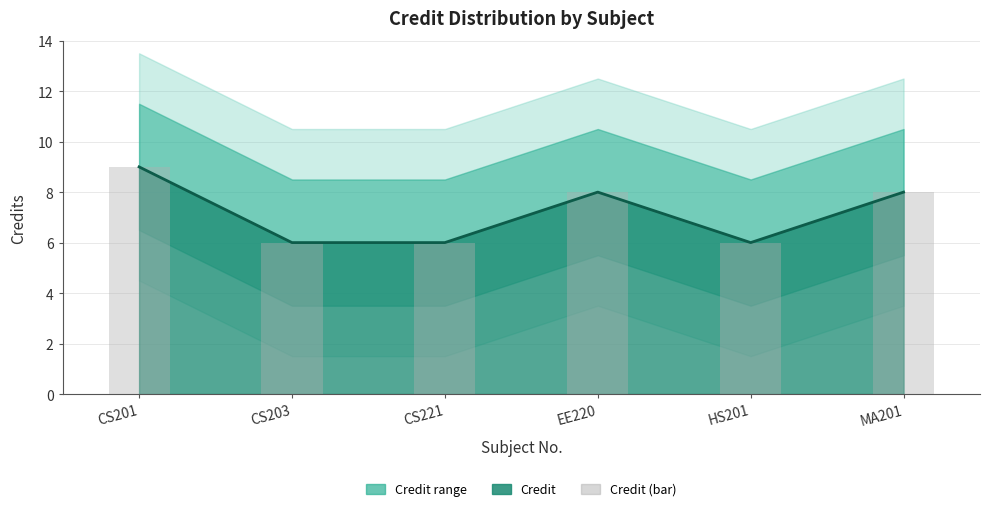

The value at CS203 is 6. True or false?

True